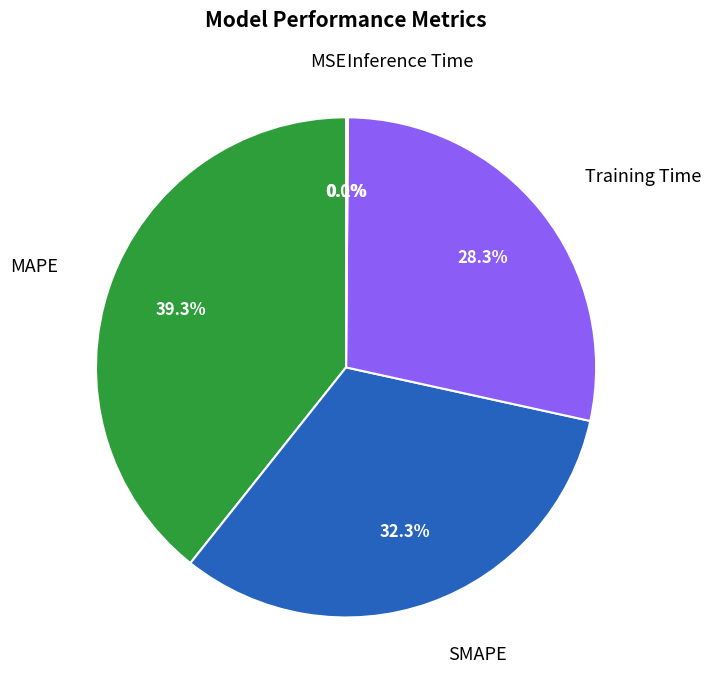

Is the sum of MAPE and SMAPE greater than half?

Yes